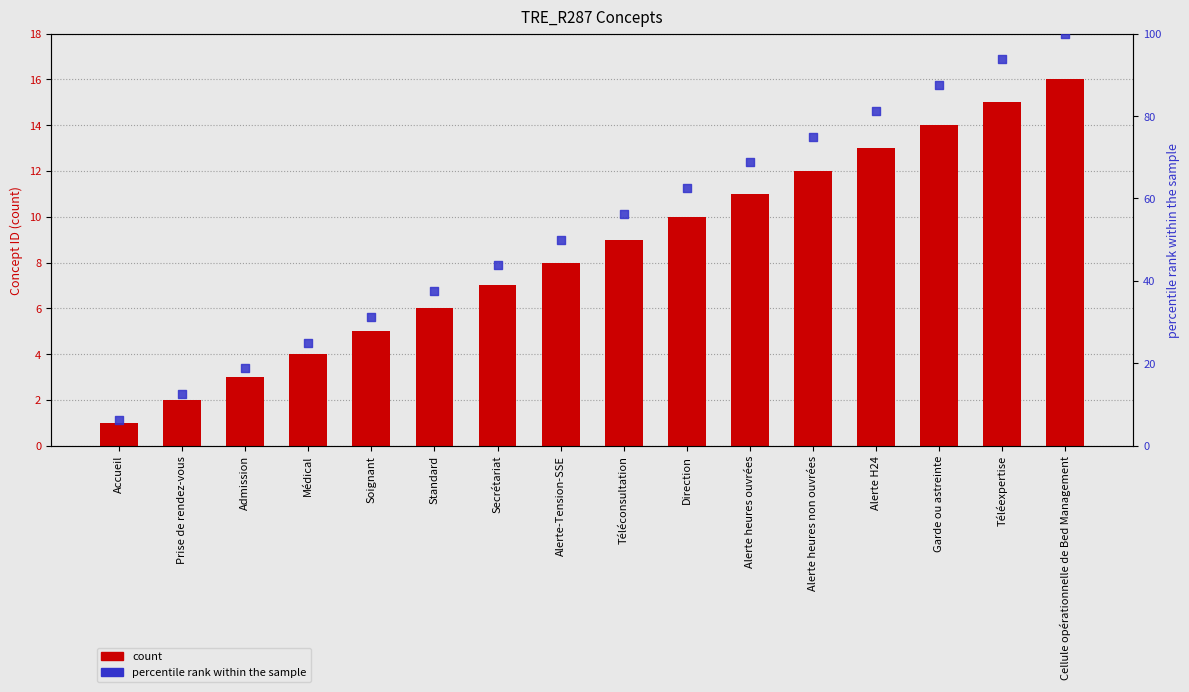

What is the total value across all series at Téléconsultation?

65.2